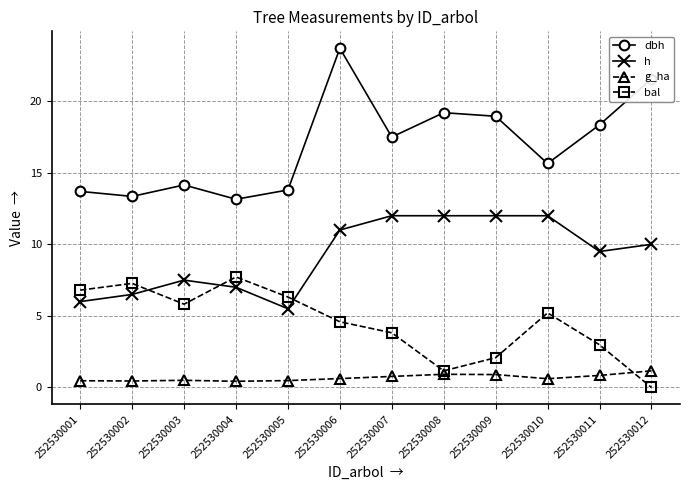

List the series in order of their overall mean, lowest first.

g_ha, bal, h, dbh